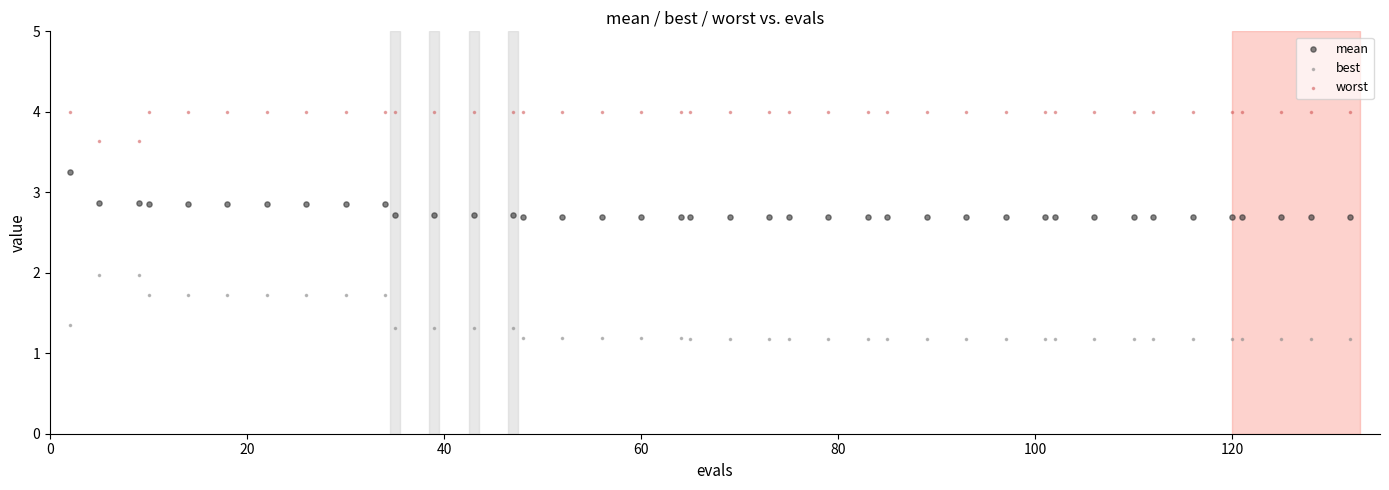

Which series contains the lowest Y value?

best